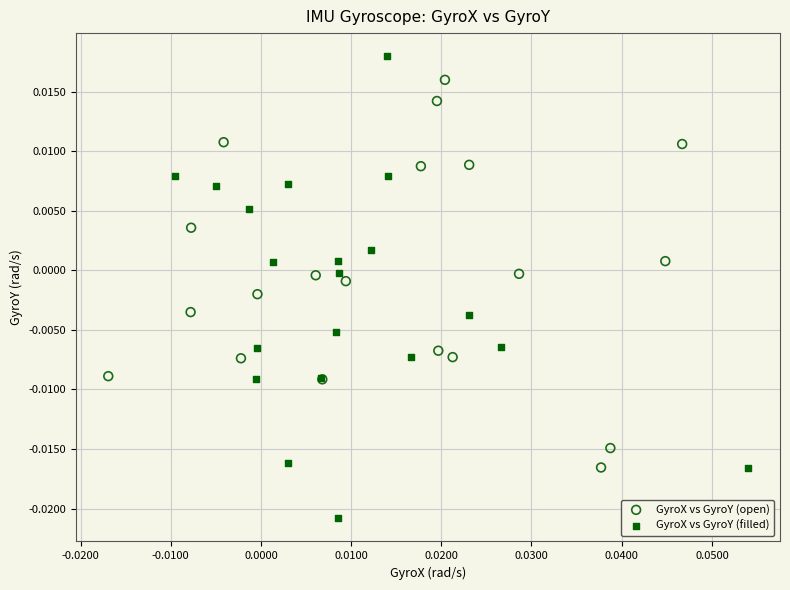

Which series reaches the maximum Y coordinate?

GyroX vs GyroY (filled)